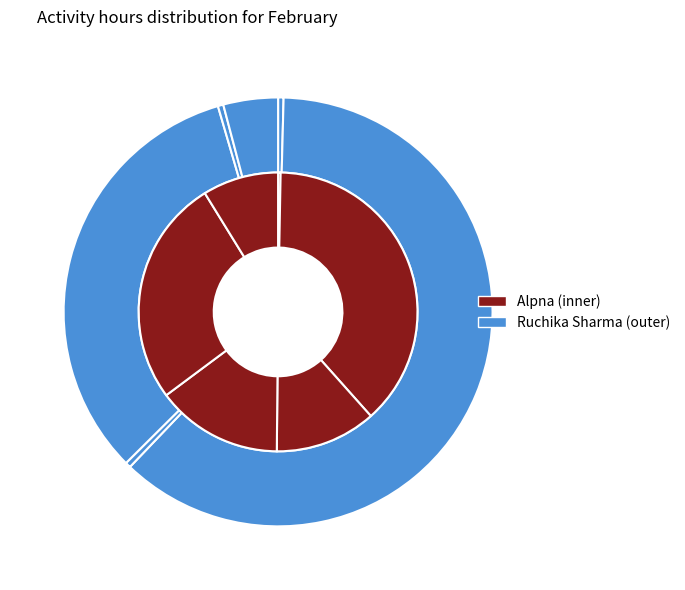

True or false: P06 accounts for 18% of the total.

False